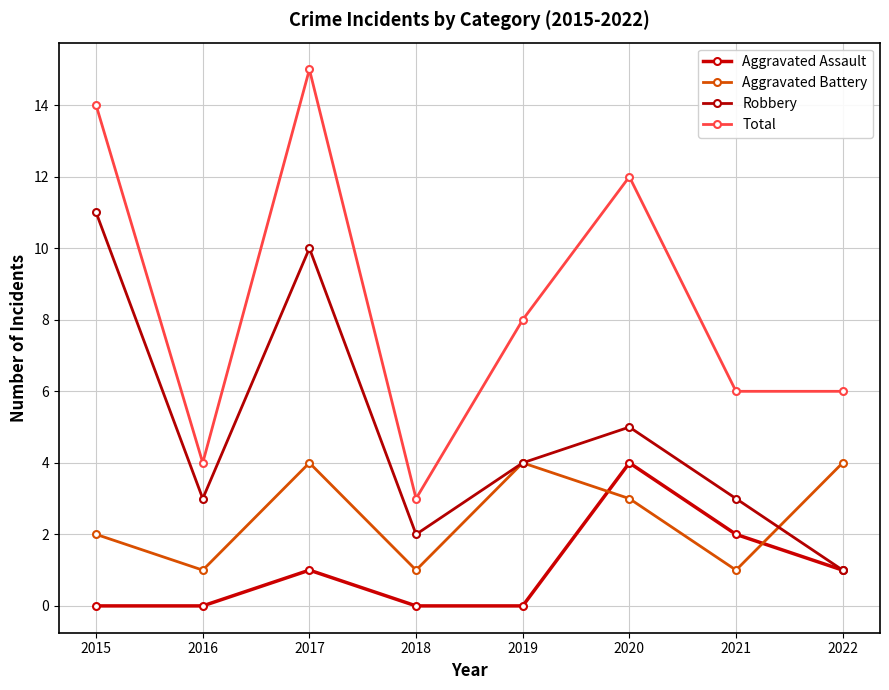

Is the value of Aggravated Assault at 2018 greater than the value of Robbery at 2019?

No